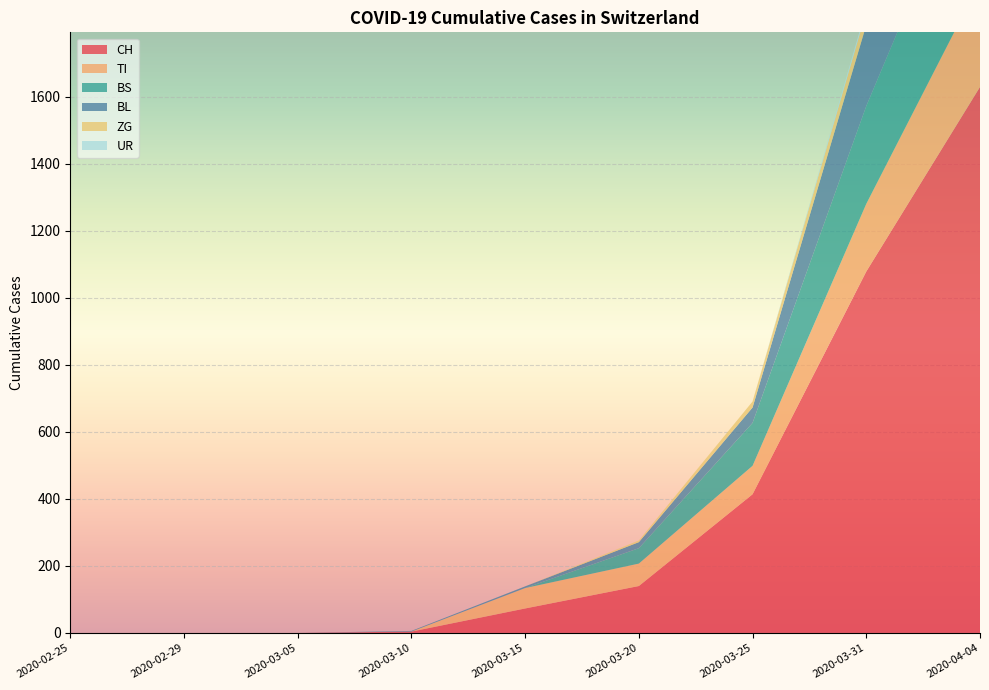

Reading left to right, transcribe all the data shown in this chart.

CH: 2020-02-25=0	2020-02-29=0	2020-03-05=0	2020-03-10=4	2020-03-15=73	2020-03-20=140	2020-03-25=414	2020-03-31=1079	2020-04-04=1630
TI: 2020-02-25=0	2020-02-29=0	2020-03-05=0	2020-03-10=0	2020-03-15=61	2020-03-20=67	2020-03-25=85	2020-03-31=202	2020-04-04=314
BS: 2020-02-25=0	2020-02-29=0	2020-03-05=0	2020-03-10=0	2020-03-15=0	2020-03-20=46	2020-03-25=128	2020-03-31=292	2020-04-04=434
BL: 2020-02-25=0	2020-02-29=0	2020-03-05=0	2020-03-10=2	2020-03-15=5	2020-03-20=18	2020-03-25=46	2020-03-31=242	2020-04-04=298
ZG: 2020-02-25=0	2020-02-29=0	2020-03-05=0	2020-03-10=0	2020-03-15=0	2020-03-20=5	2020-03-25=18	2020-03-31=39	2020-04-04=46
UR: 2020-02-25=0	2020-02-29=0	2020-03-05=0	2020-03-10=0	2020-03-15=0	2020-03-20=0	2020-03-25=0	2020-03-31=11	2020-04-04=26